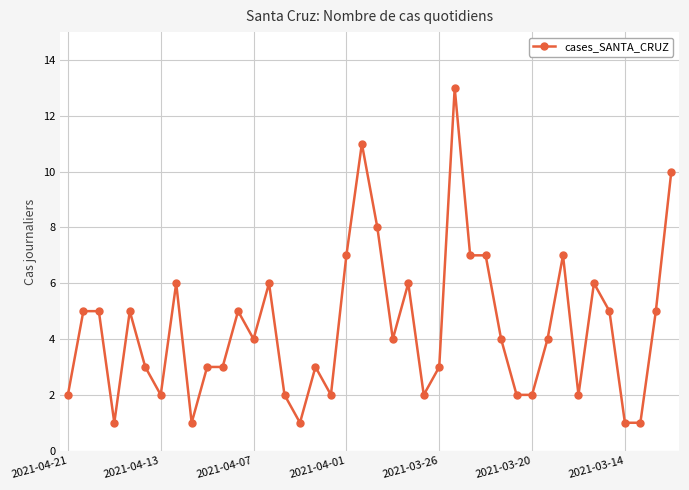

What is the value of the 28th point from the left?

7